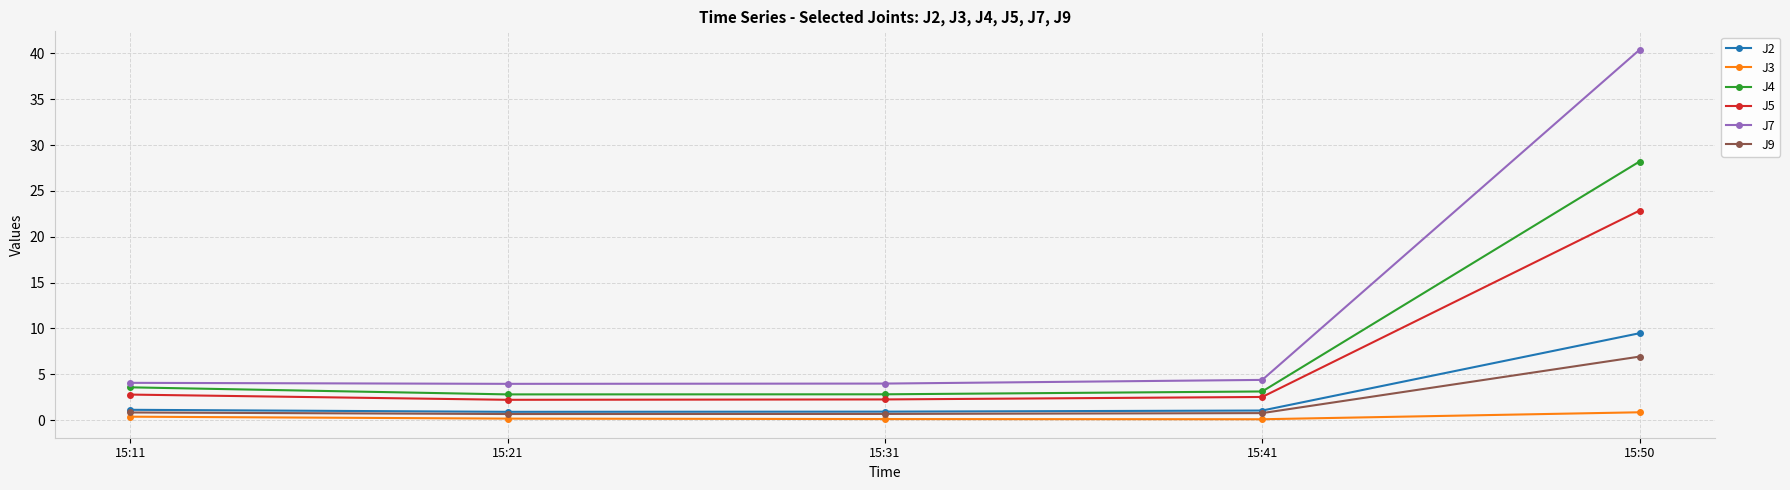

Is it true that J7 equals 4.1 at 15:11?

True